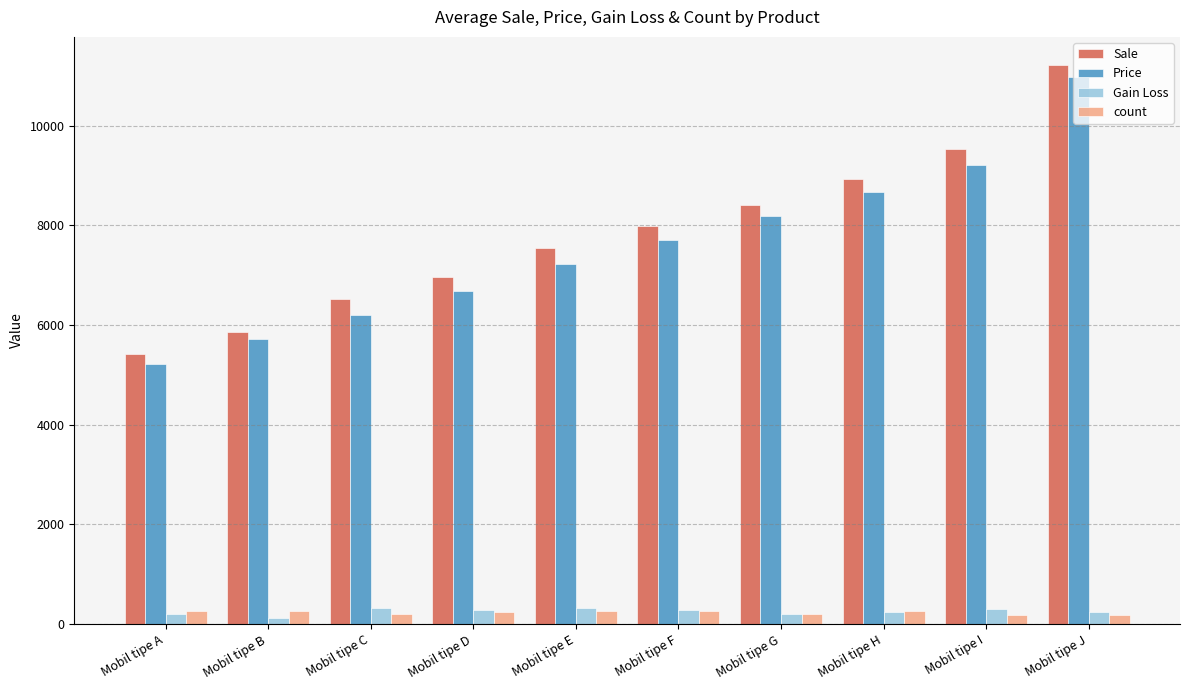

The value of Sale at Mobil tipe E is 11305.8. True or false?

False